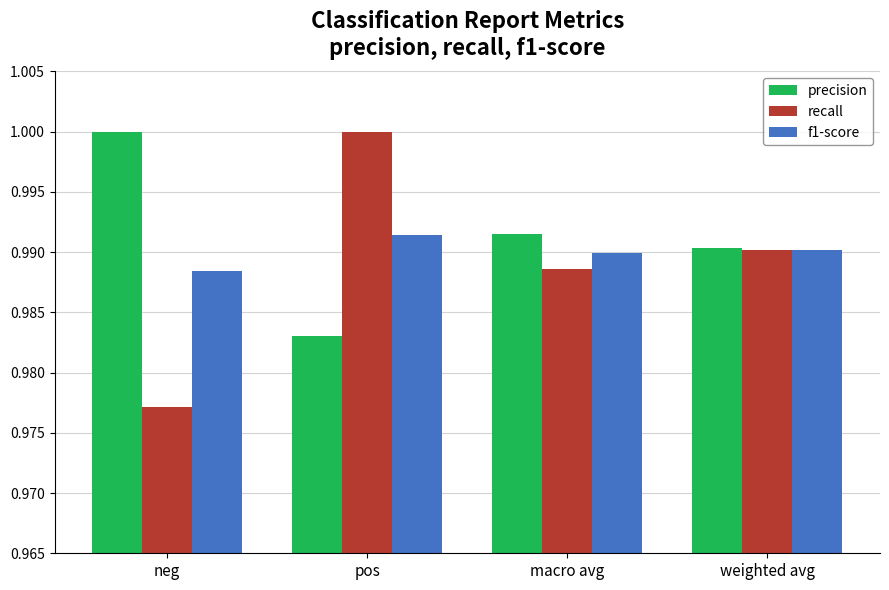

How many bars are there in total?

12